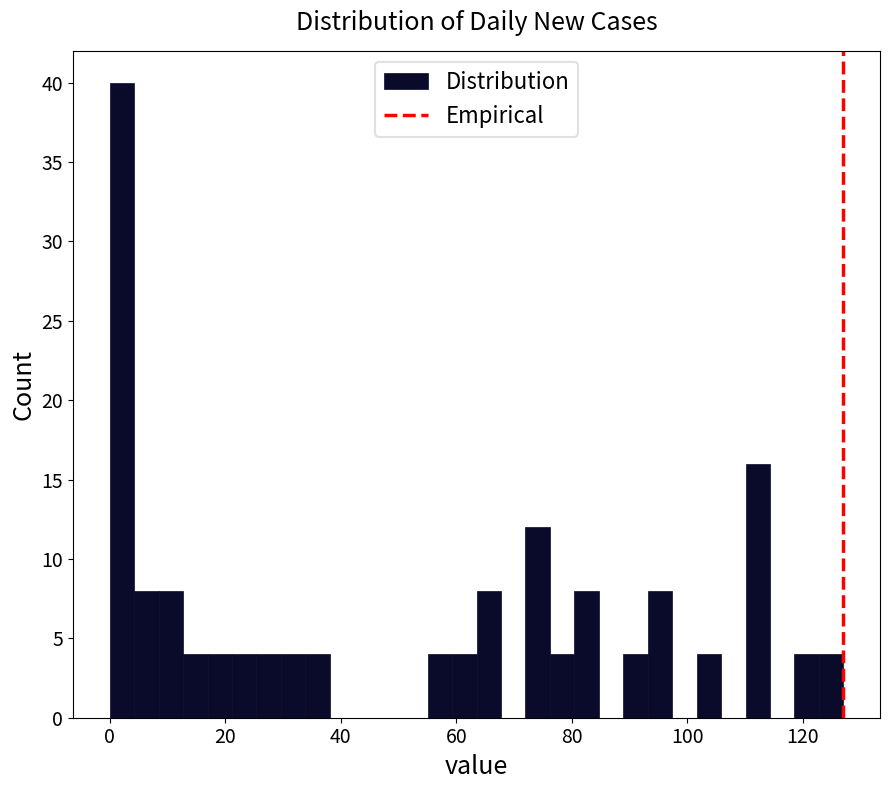

Read against the x-axis, roughly where is the centre of the tallest bar?

2